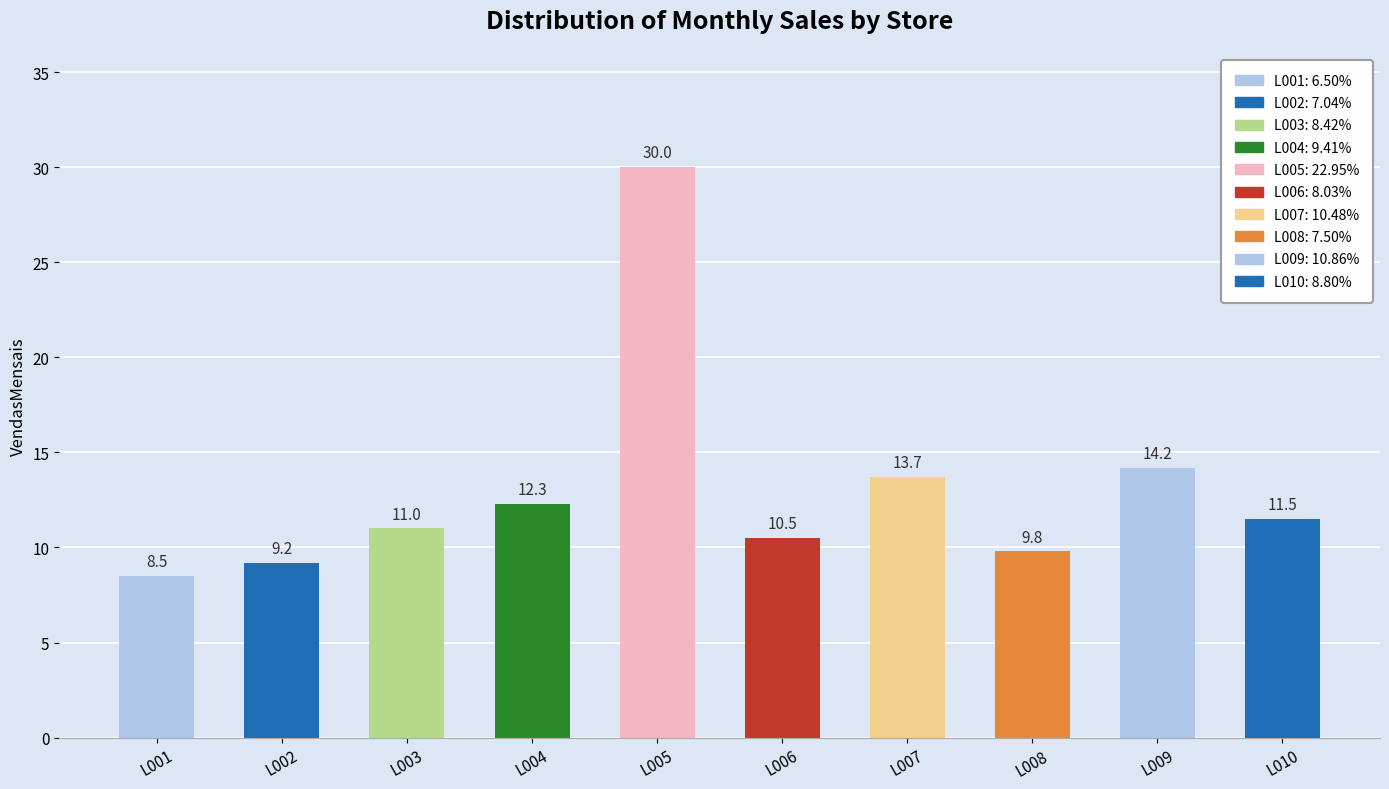

At which label is the value closest to 19?

L009